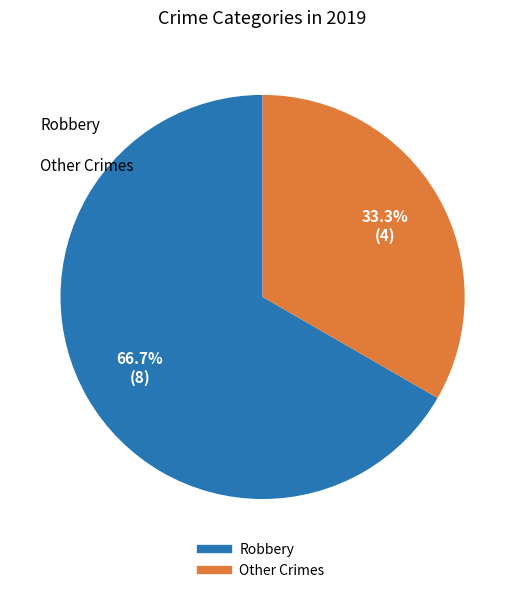

Count the number of slices in the pie.

2